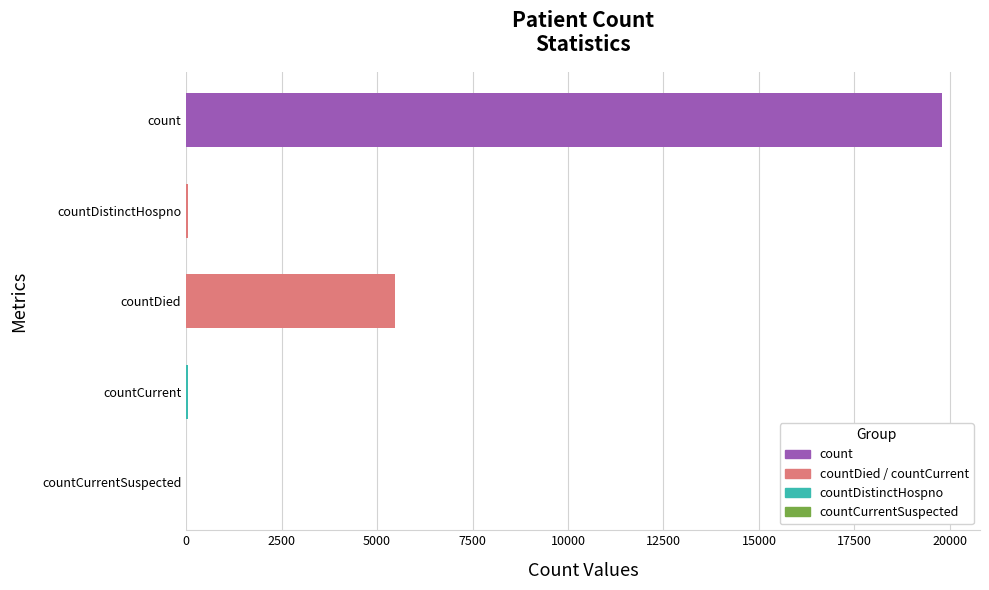

What is the sum of all values?

25352